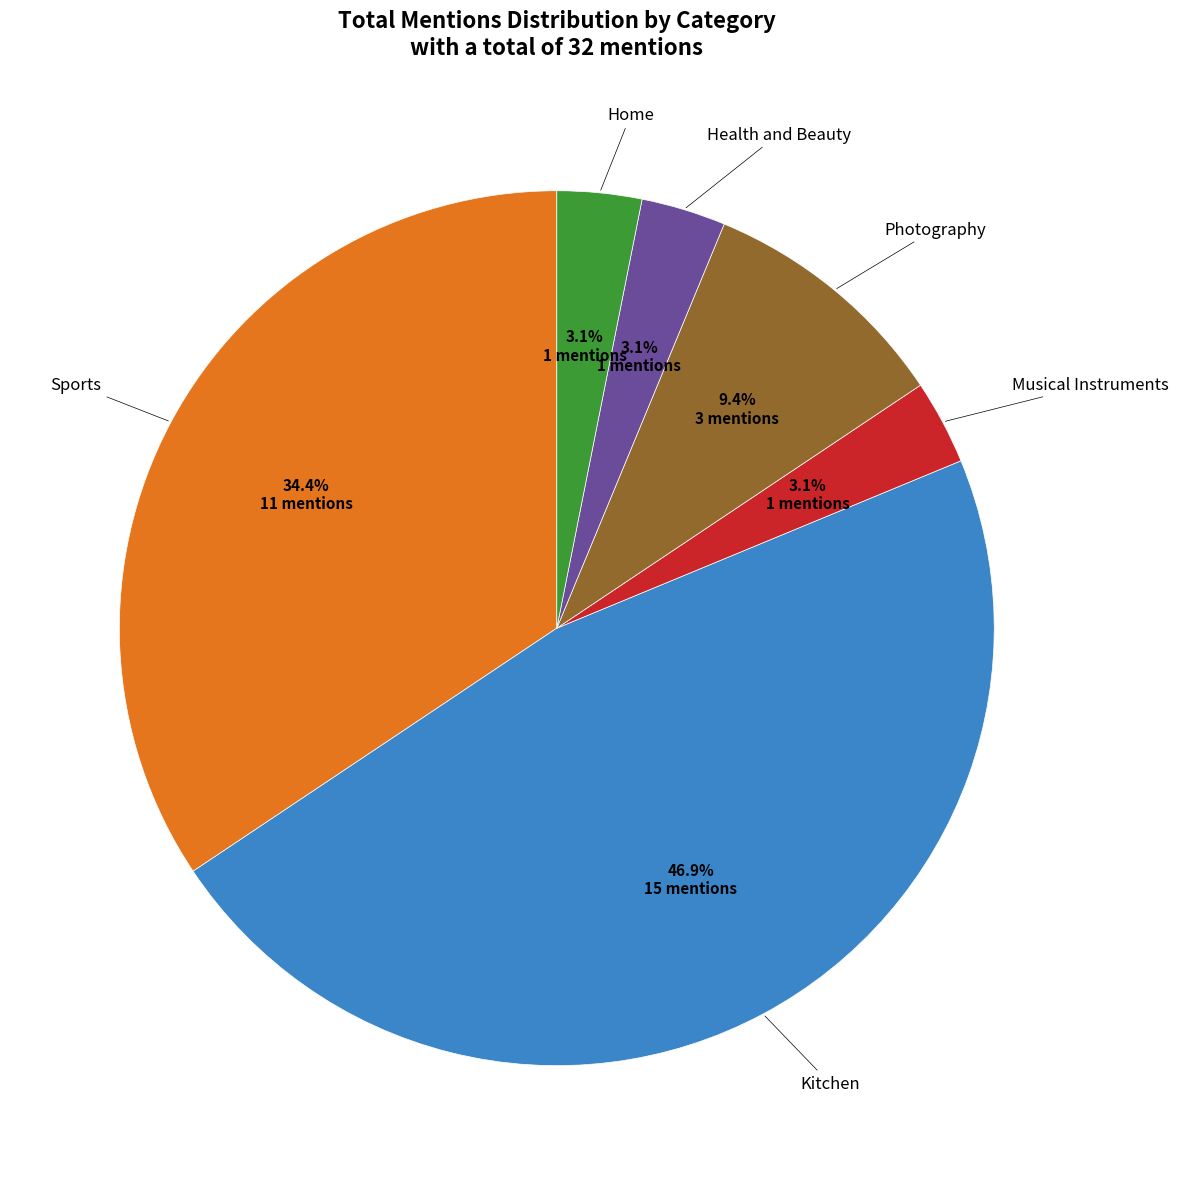

Count the number of slices in the pie.

6